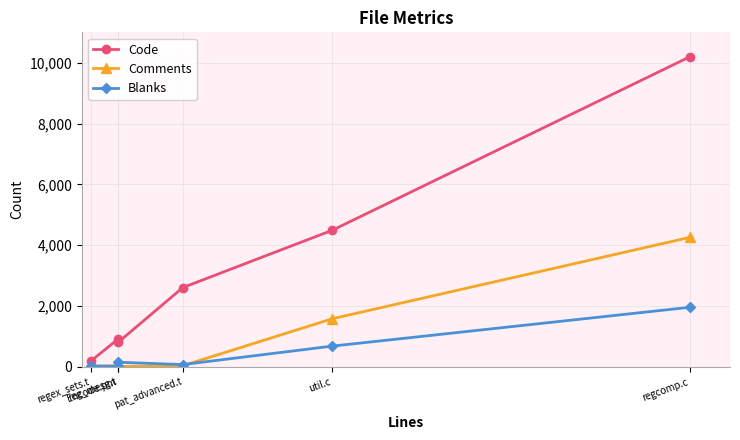

At how many categories does at least one series exceed 4258?

2